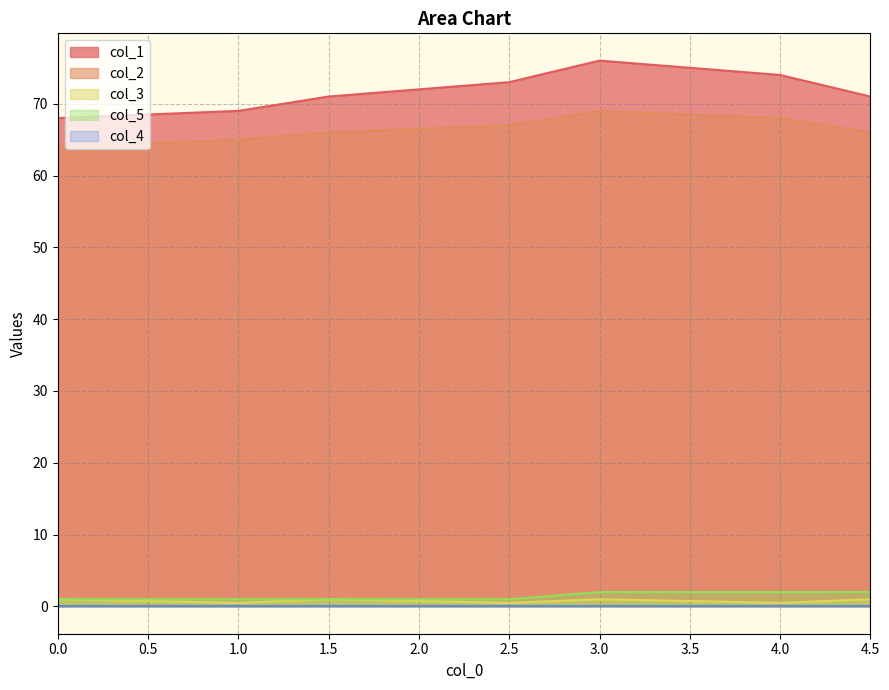

True or false: col_1 has a value of 68.0 at 0.0.

True